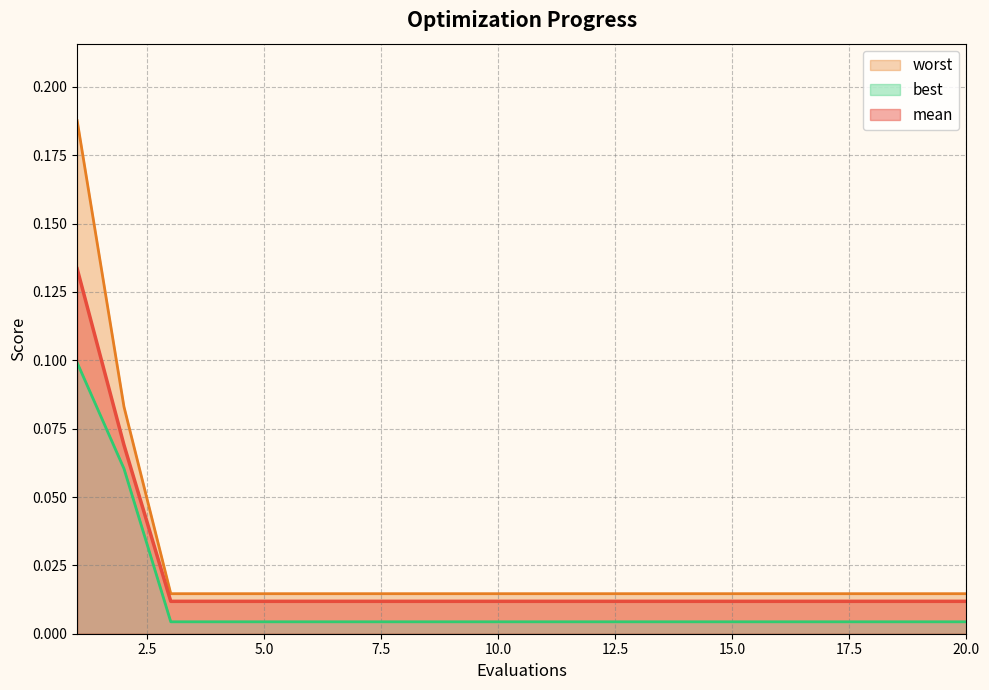

Is the value of mean at 7 greater than the value of best at 1?

No